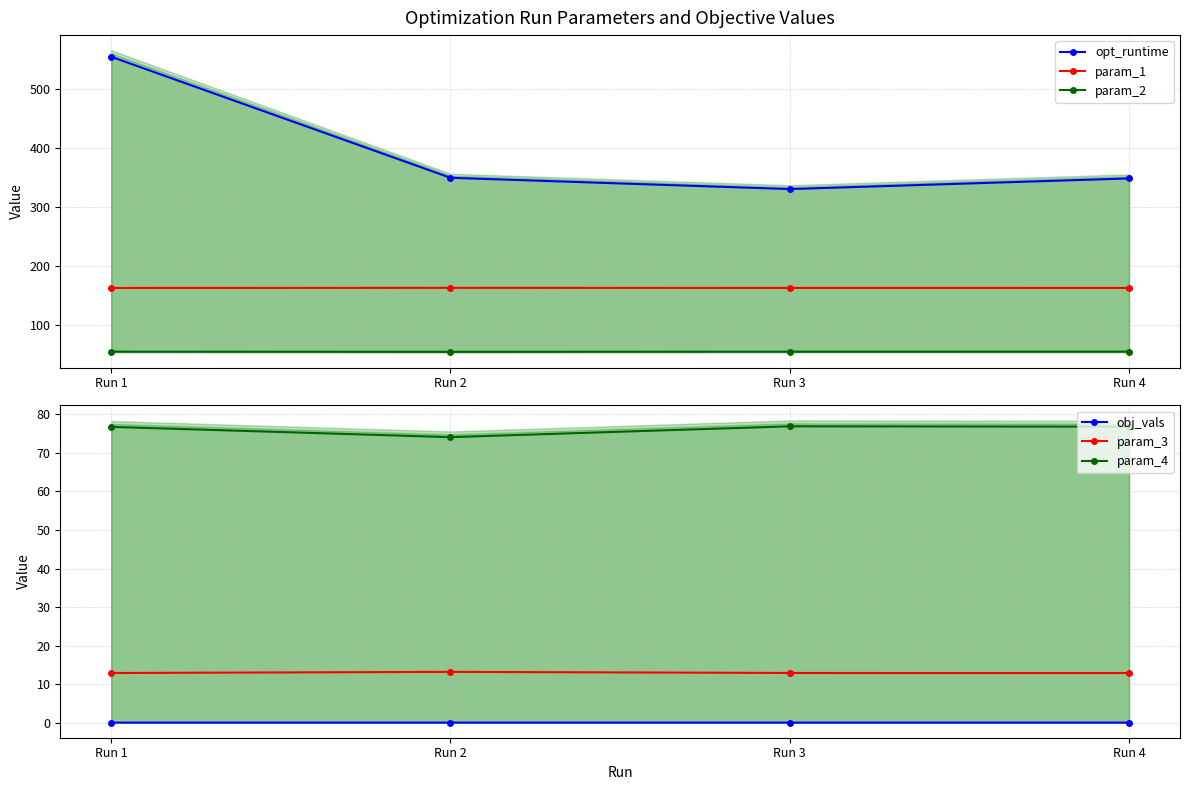

What is the value of the obj_vals point at the 2nd from the left?

0.1